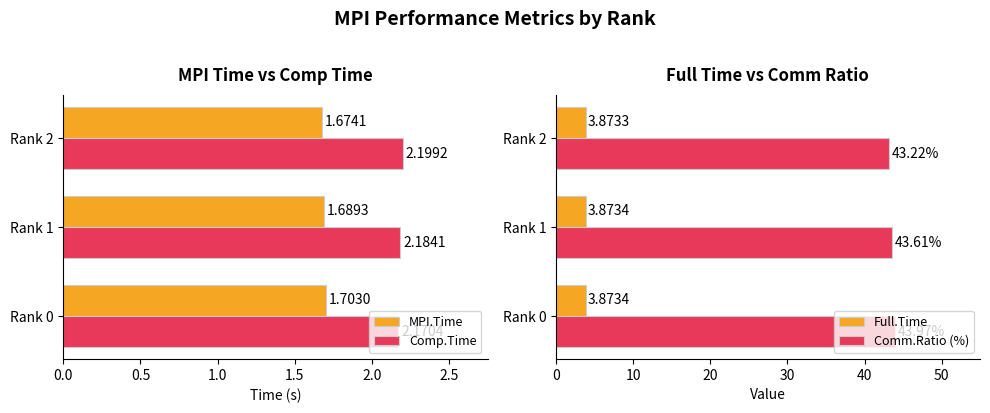

Reading left to right, transcribe all the data shown in this chart.

MPI.Time: 1.7	1.7	1.7
Comp.Time: 2.2	2.2	2.2
Full.Time: 3.9	3.9	3.9
Comm.Ratio (%): 44.0	43.6	43.2